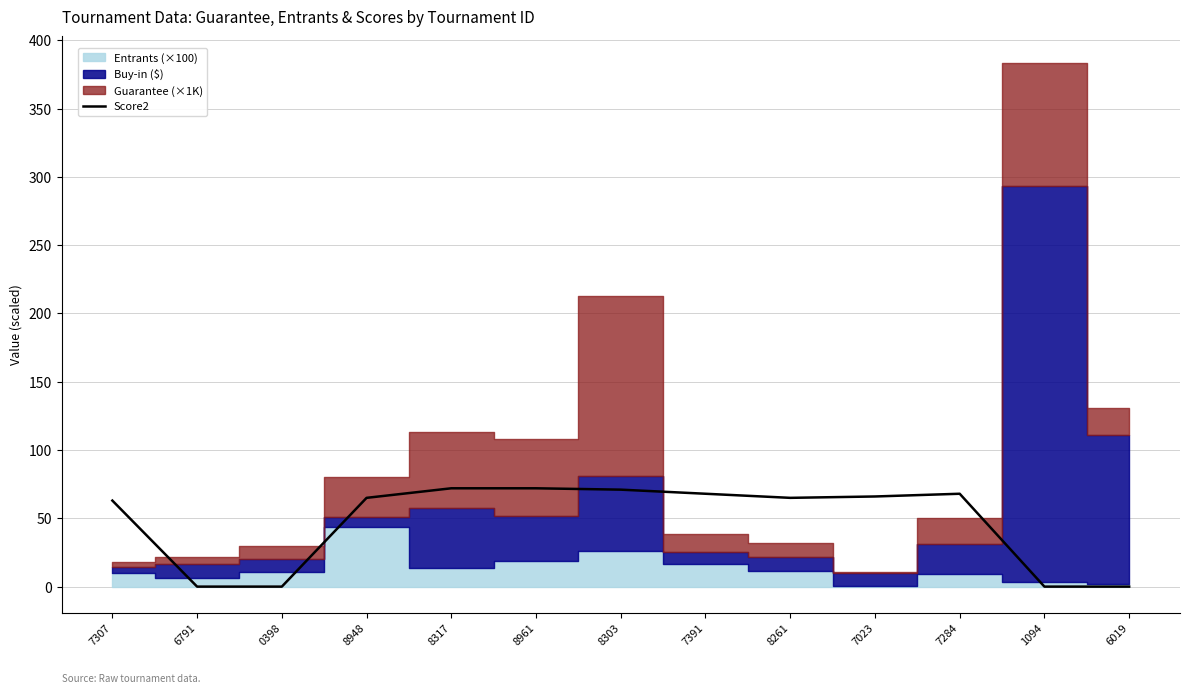

True or false: the data shows 0 at 0398.

True